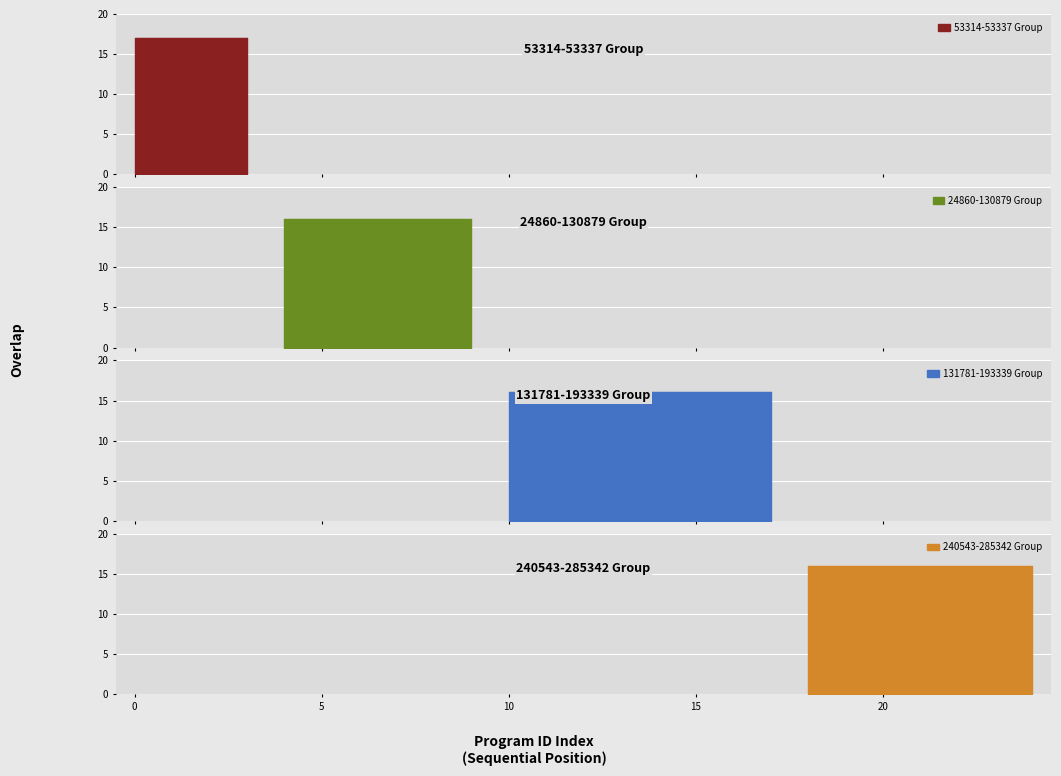

What is the average value?

16